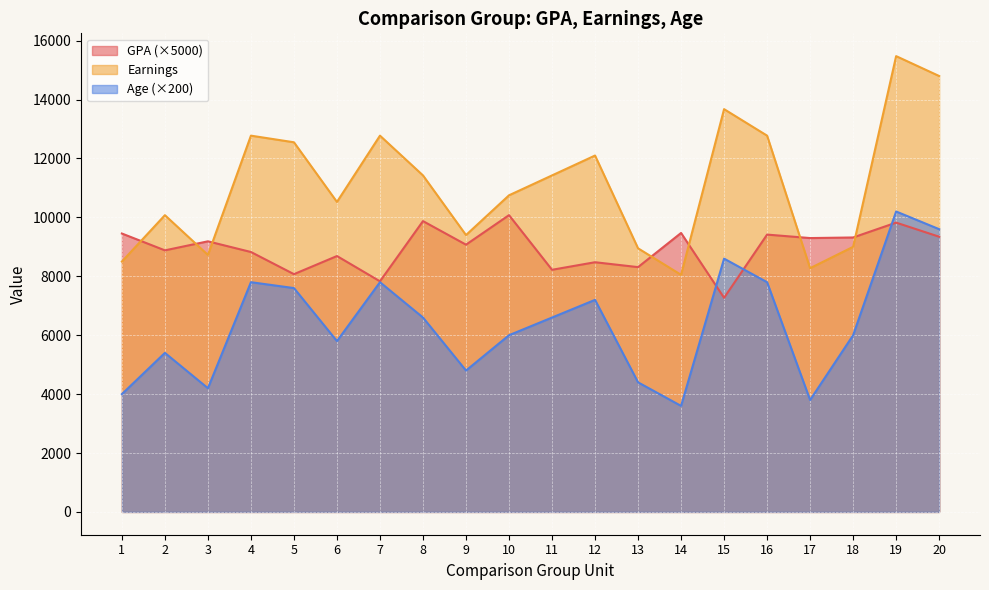

At 8, list the series in order from smallest to largest.

Age (×200), GPA (×5000), Earnings